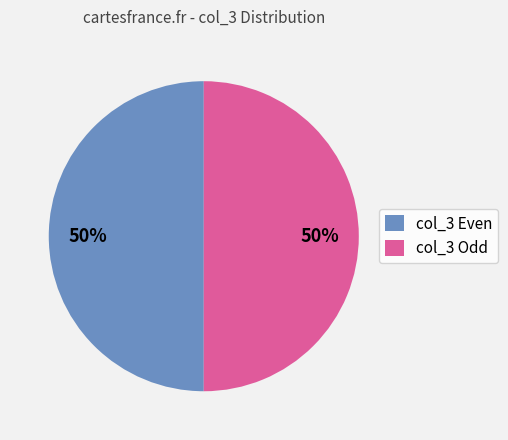

True or false: col_3 Odd accounts for 60% of the total.

False